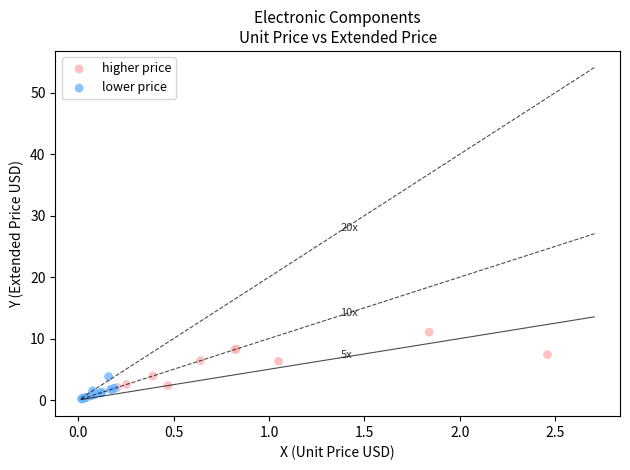

Which series contains the highest Y value?

higher price